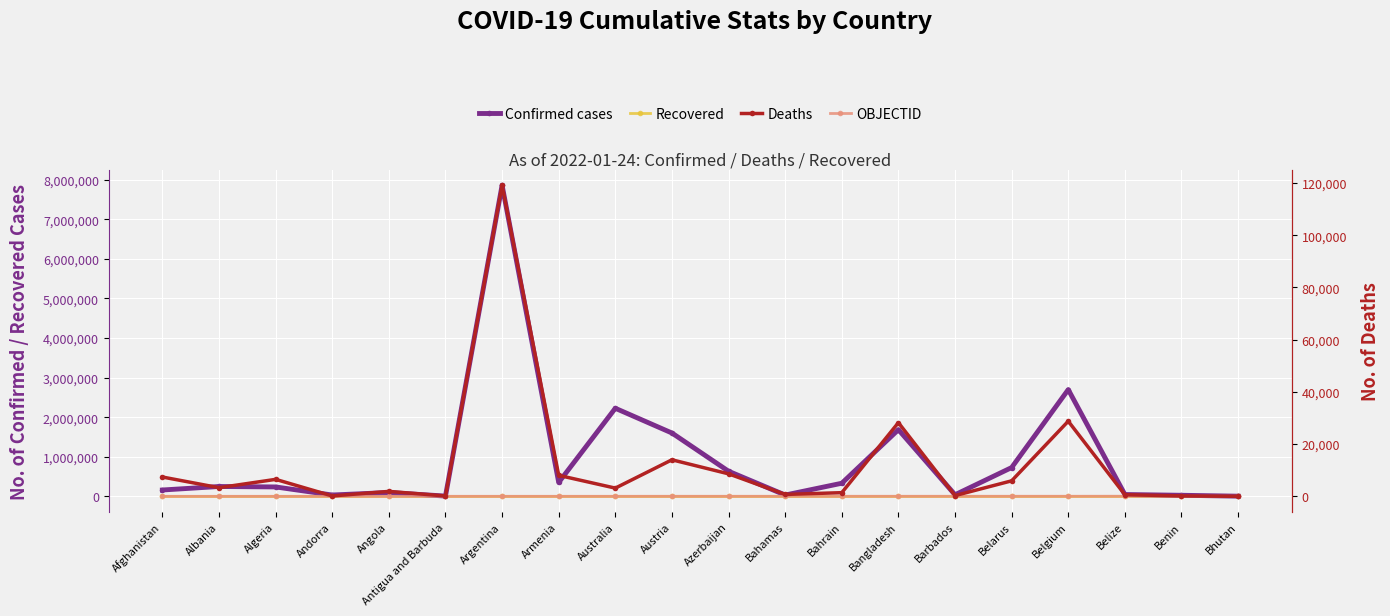

What is the value of the Deaths point at the 13th from the left?

1399